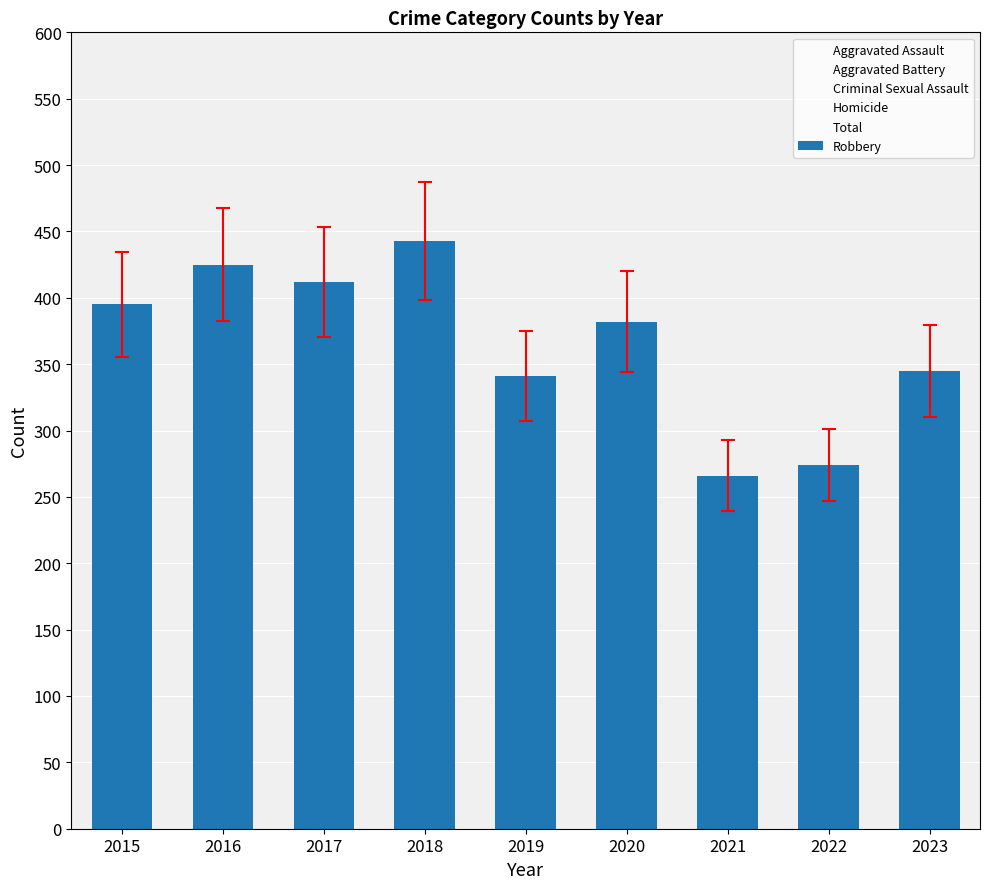

Count the number of categories in the chart.

9